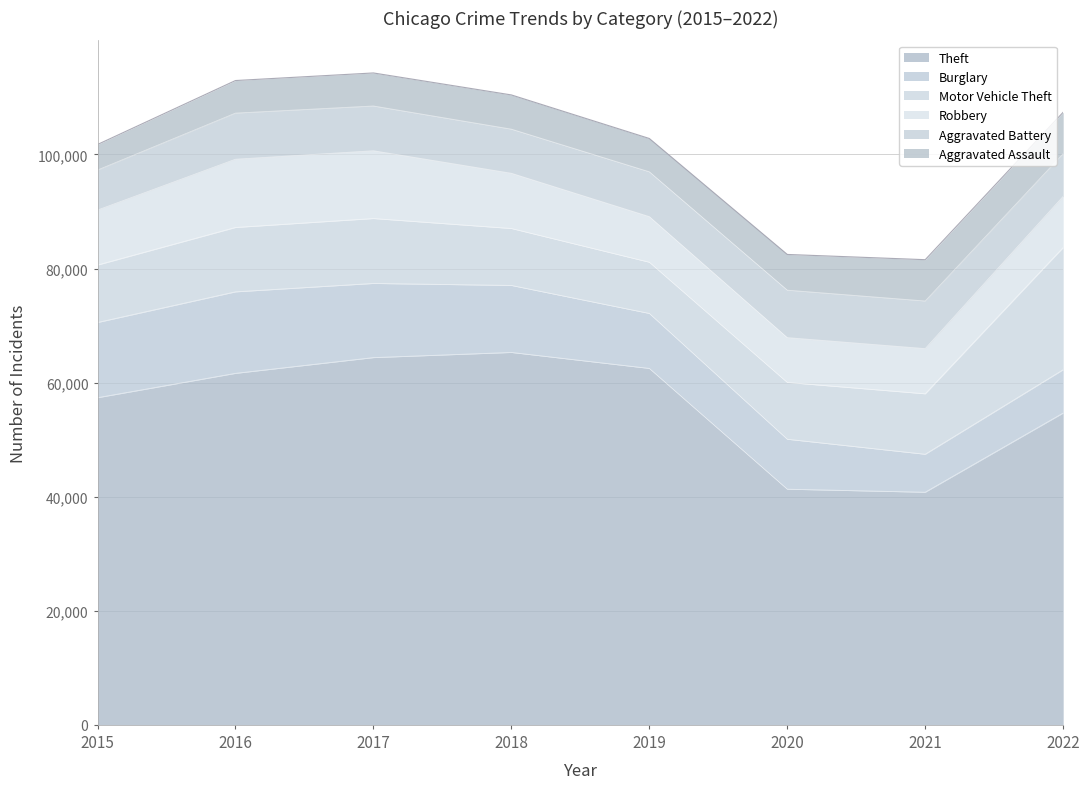

Reading right to left, transcribe all the data shown in this chart.

Theft: 54663	40779	41313	62484	65285	64381	61618	57350
Burglary: 7591	6658	8757	9639	11746	13001	14289	13184
Motor Vehicle Theft: 21419	10599	9956	8977	9983	11380	11286	10068
Robbery: 8967	7919	7855	7994	9679	11880	11960	9638
Aggravated Battery: 7487	8347	8320	7857	7734	7845	8085	7018
Aggravated Assault: 7267	7243	6263	5841	6001	5793	5712	4480